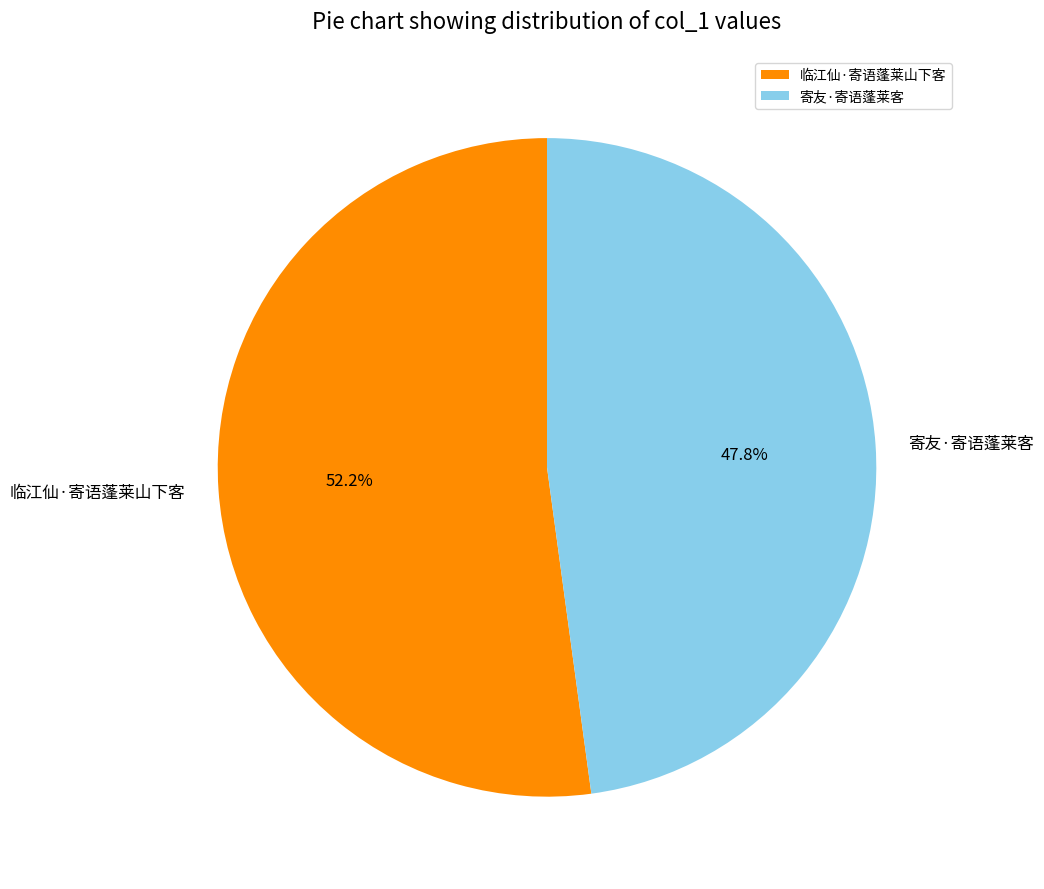

To the nearest percent, what portion does 临江仙·寄语蓬莱山下客 represent?

52%